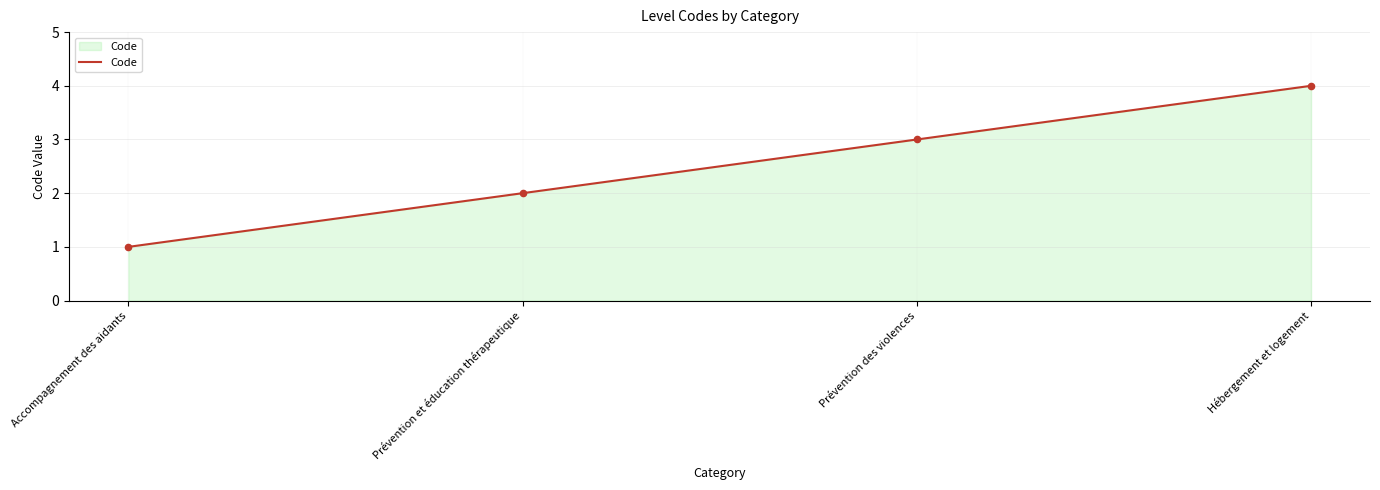

Approximately how many times larger is the value at Hébergement et logement compared to Accompagnement des aidants?

4.0